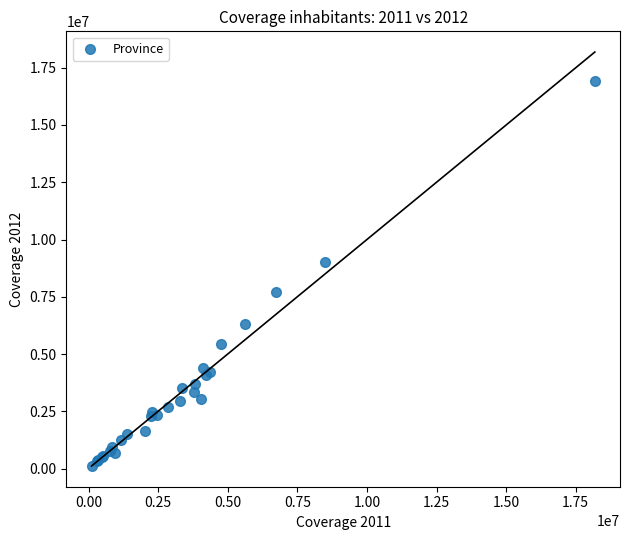

What Y value in the scatter plot is closest to 8517924?

9000216.8